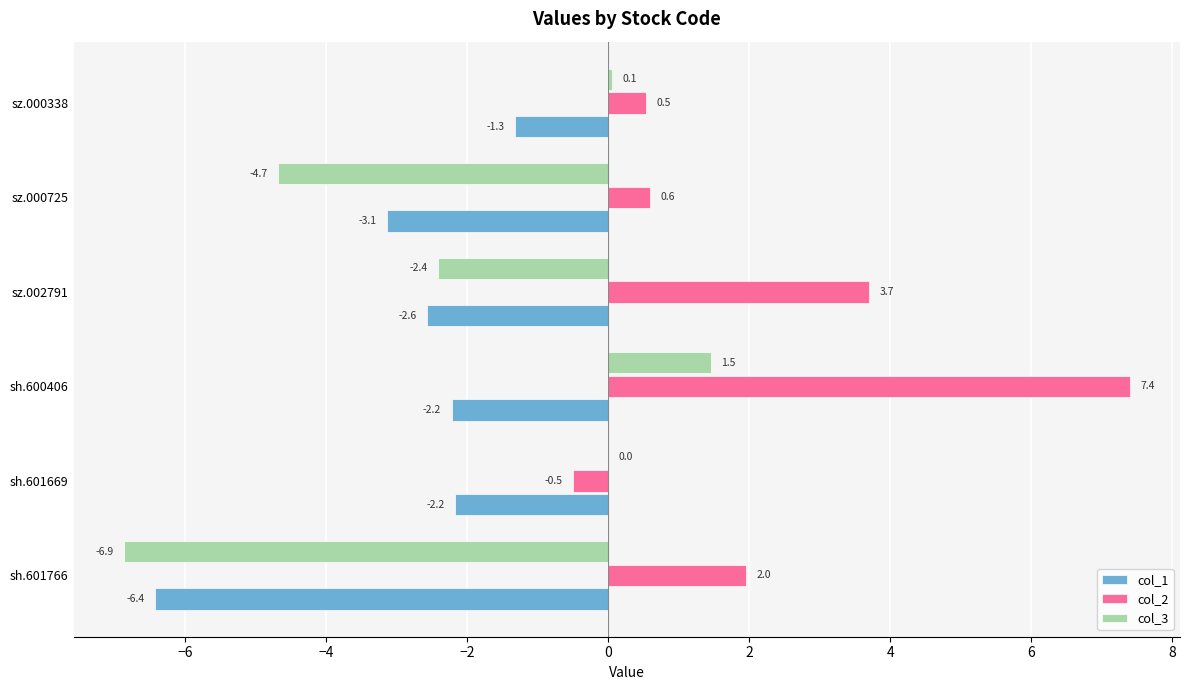

Where is col_2 nearest to the value 3?

sz.002791